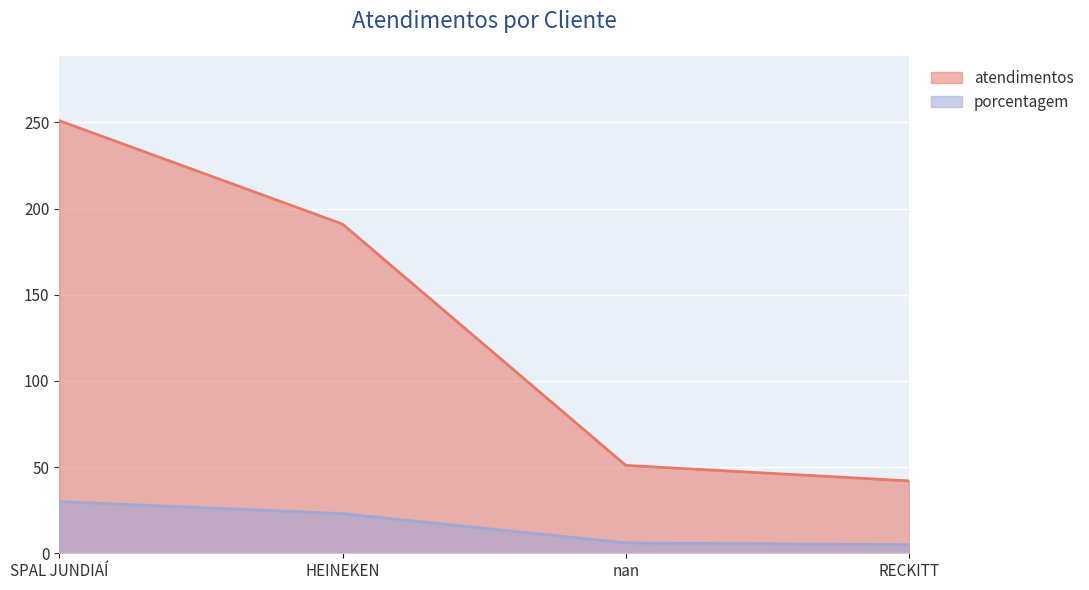

True or false: porcentagem and atendimentos intersect in this chart.

False